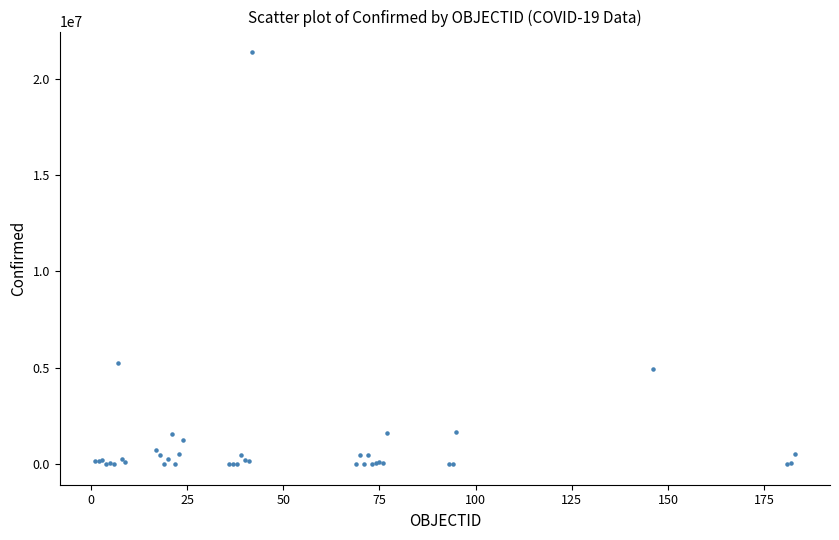

What Y value in the scatter plot is closest to 10692195?

5253765